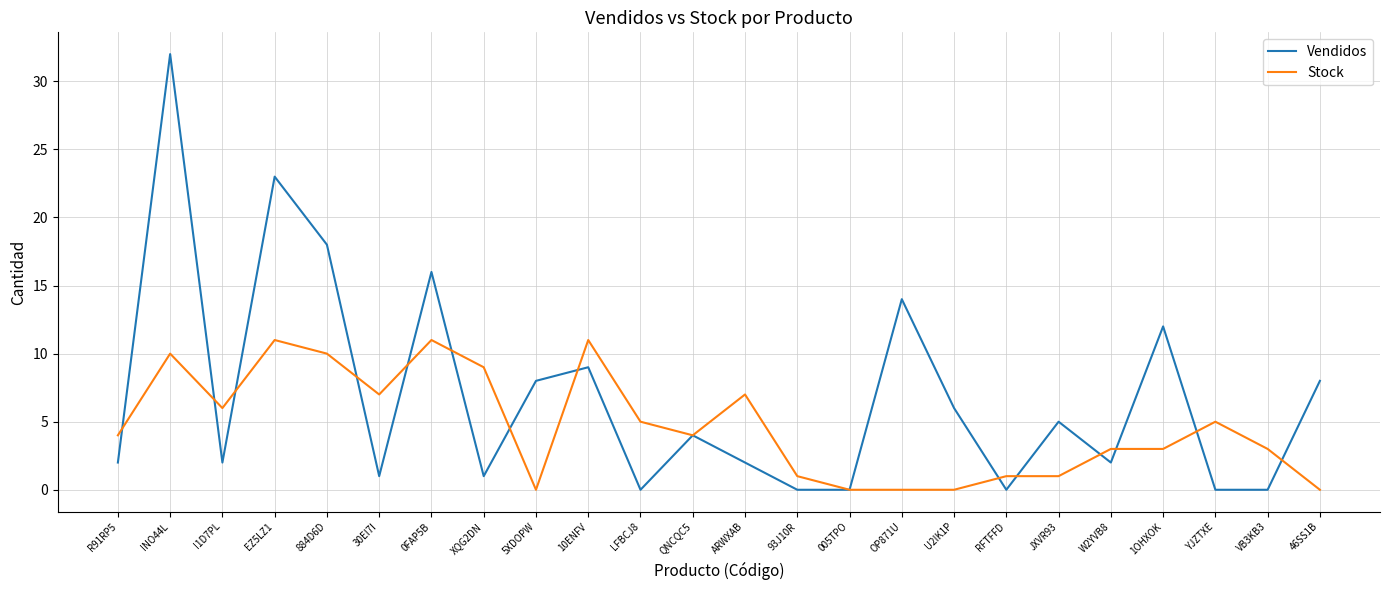

What is the sum of all Vendidos values?

165